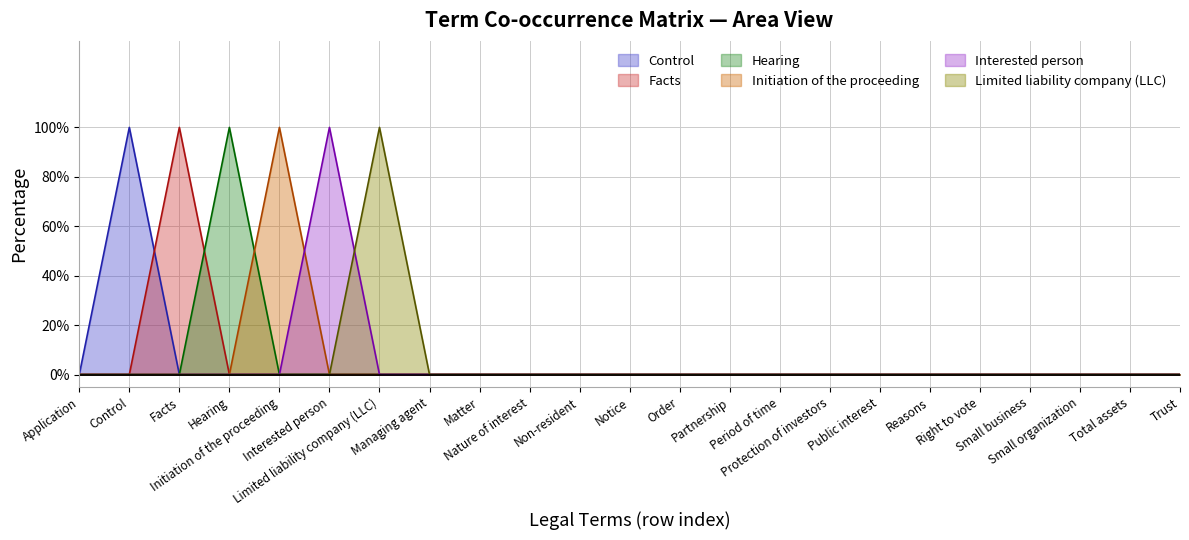

True or false: Hearing has more than 0 interior local peaks.

True